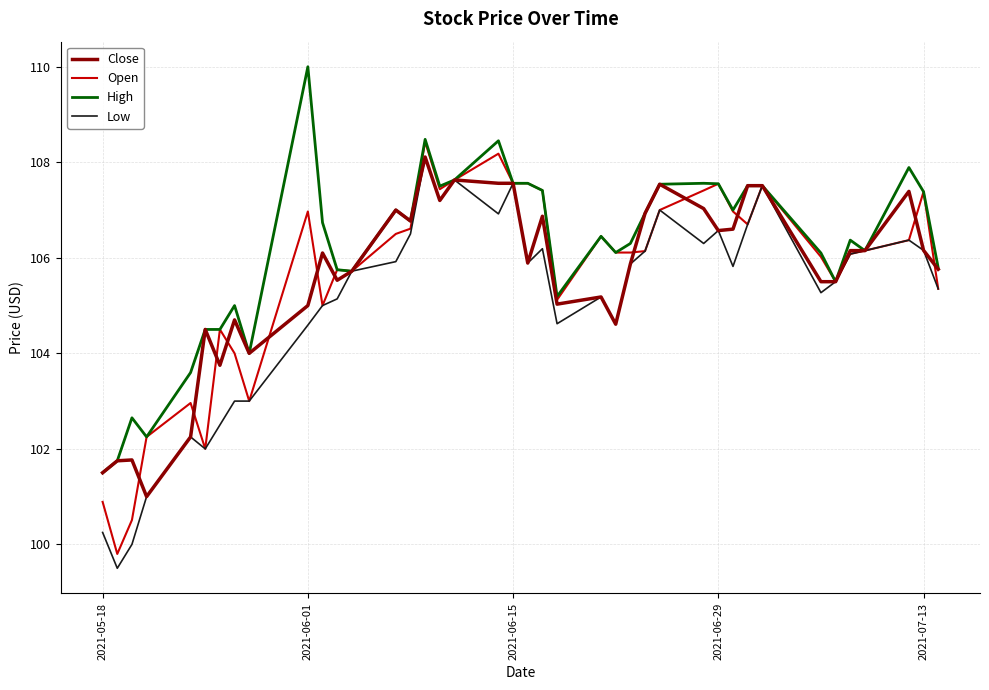

What is the maximum value shown in the chart?

110.0